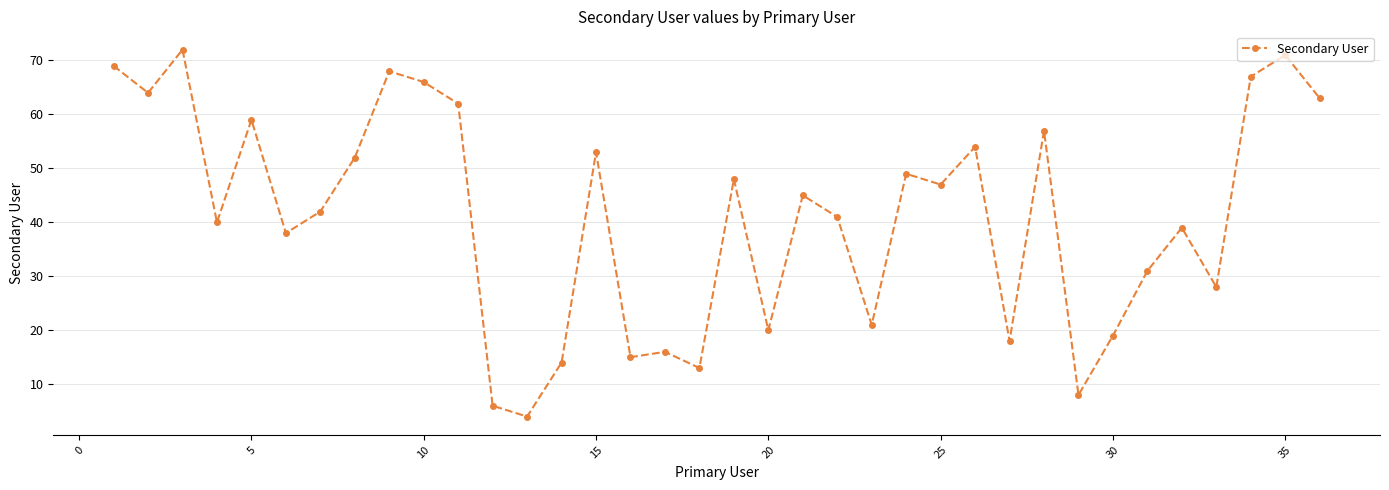

What is the difference between the maximum and minimum values?

68